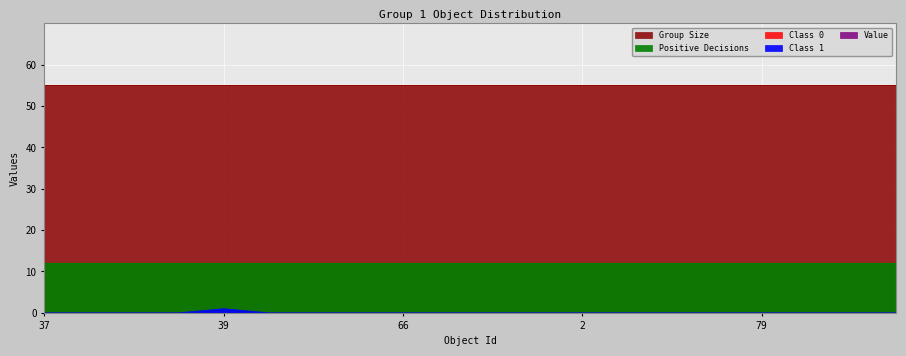

What is the difference between the highest and lowest values at 41?

55